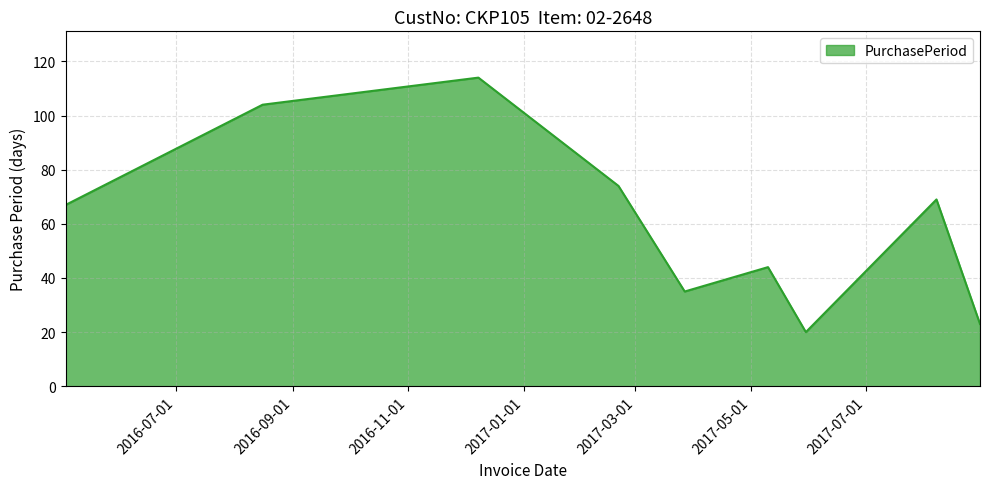

What is the difference between the maximum and minimum values?

94